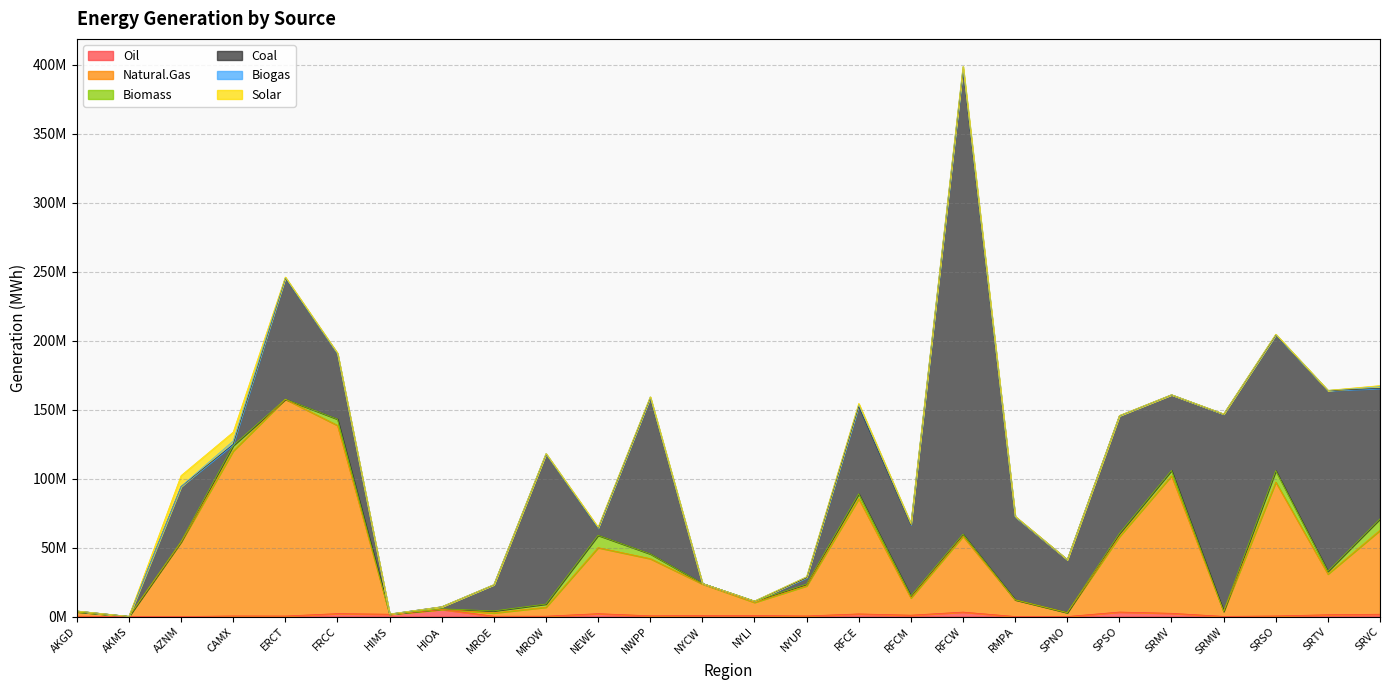

What is the difference between the highest and lowest values at RMPA?

60156353.2